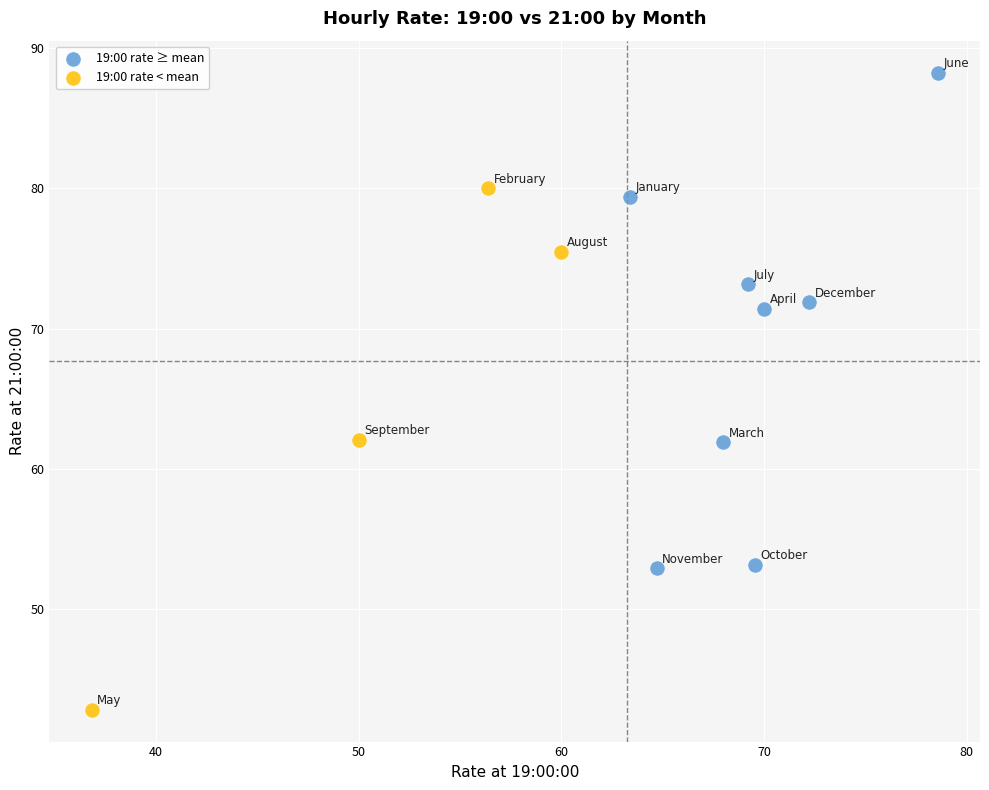

Which series contains the highest Y value?

19:00 rate ≥ mean